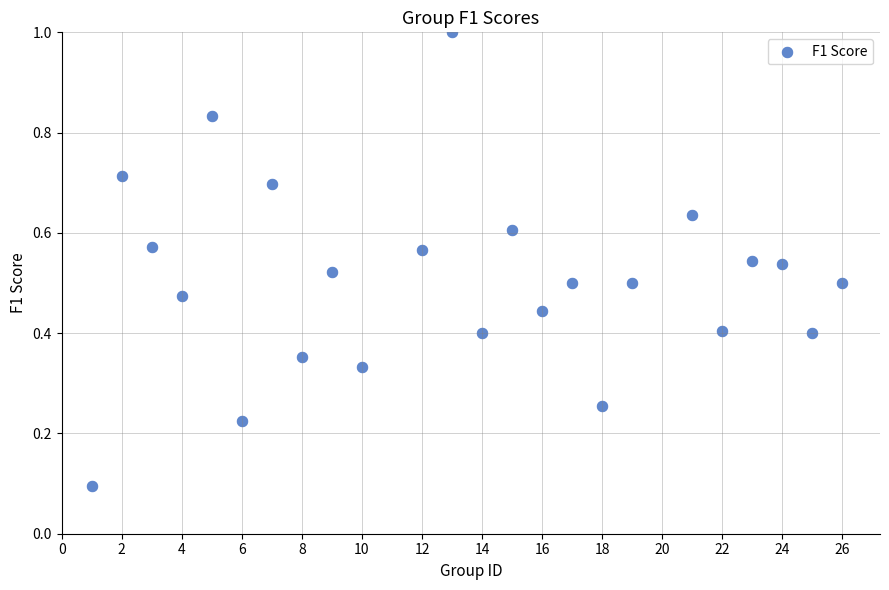

What is the range of X values (max minus min)?

25.0